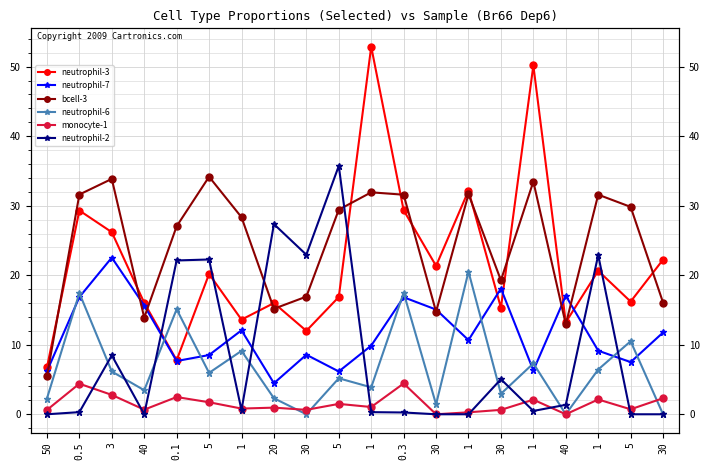

True or false: neutrophil-7 has more than 0 interior local peaks.

True